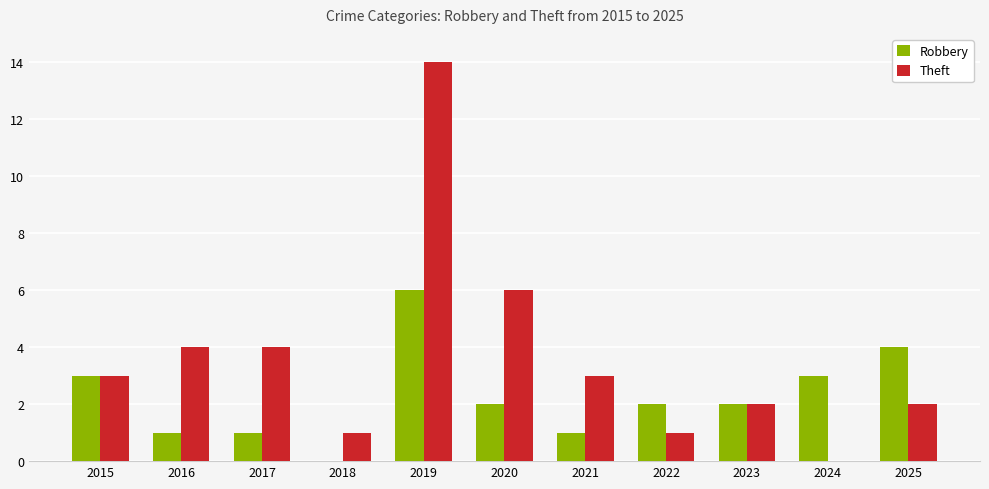

Between 2016 and 2020, which series saw the biggest shift?

Theft